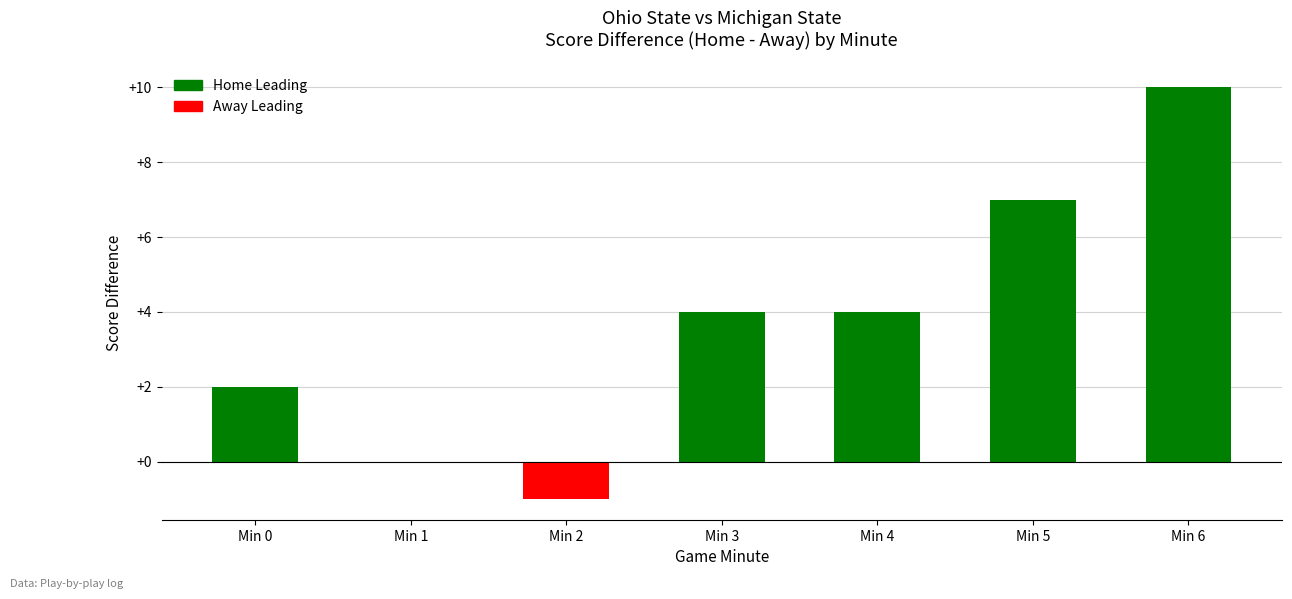

True or false: the data shows 3 at Min 6.

False